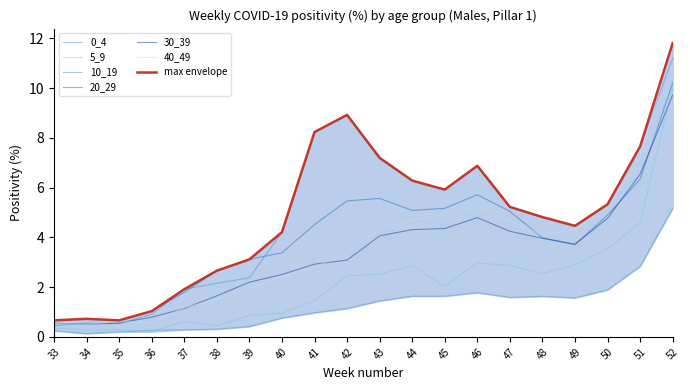

What is the sum of all 40_49 values?

71.9